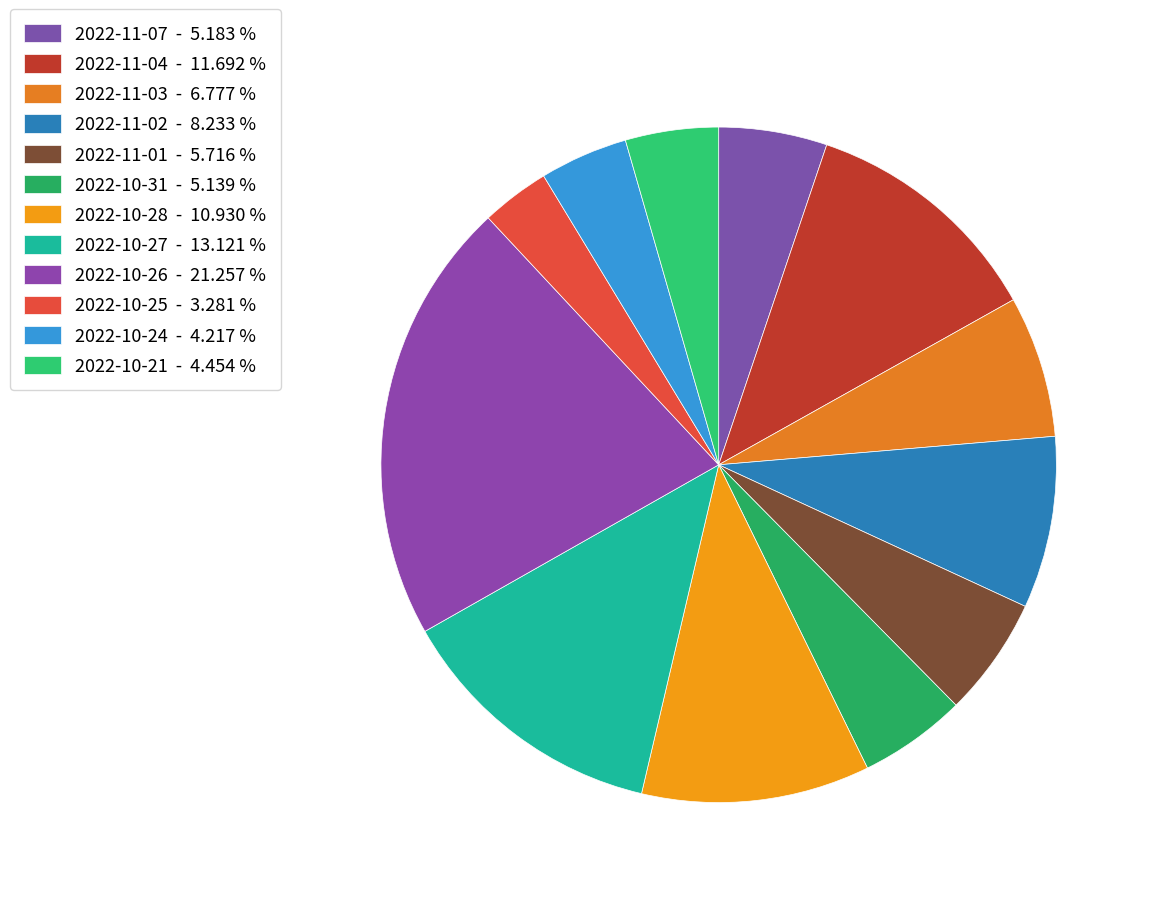

Which category has the smallest portion of the pie?

2022-10-25